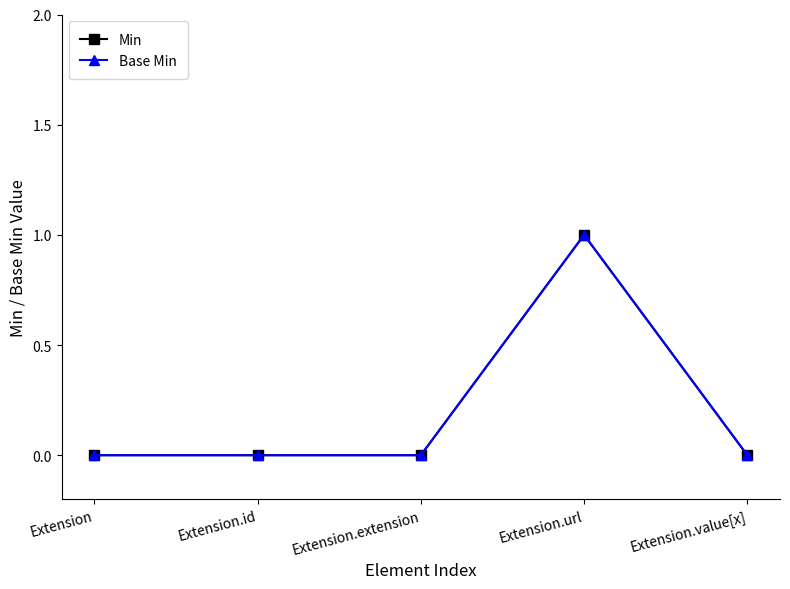

At how many categories does at least one series exceed 0?

1